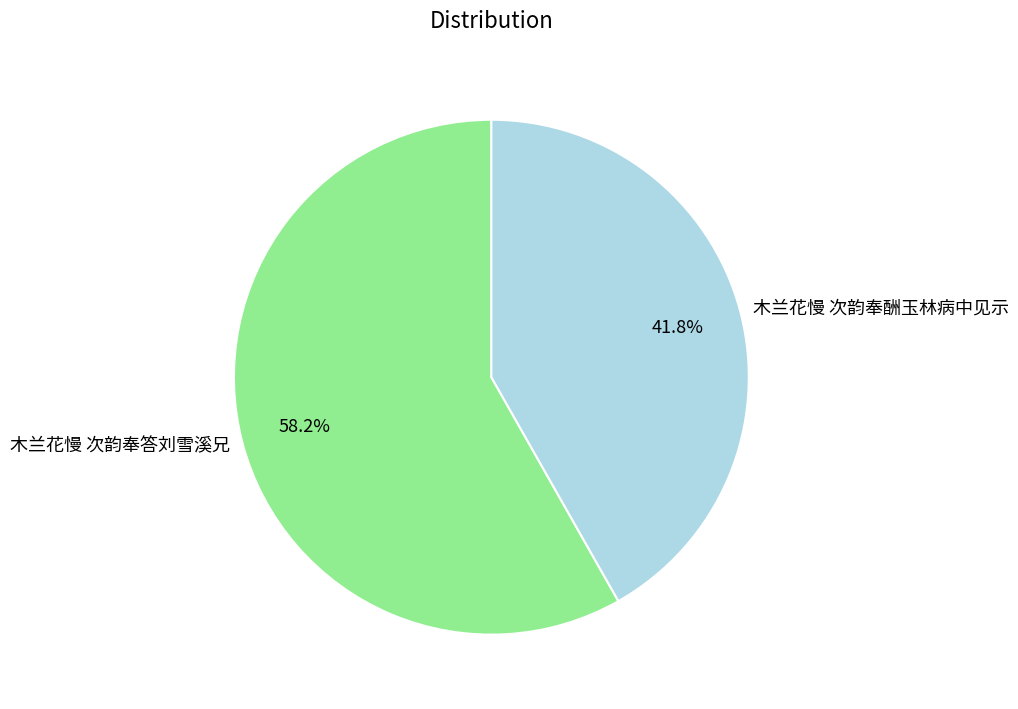

To the nearest percent, what is the difference between the largest and smallest slice percentages?

16%